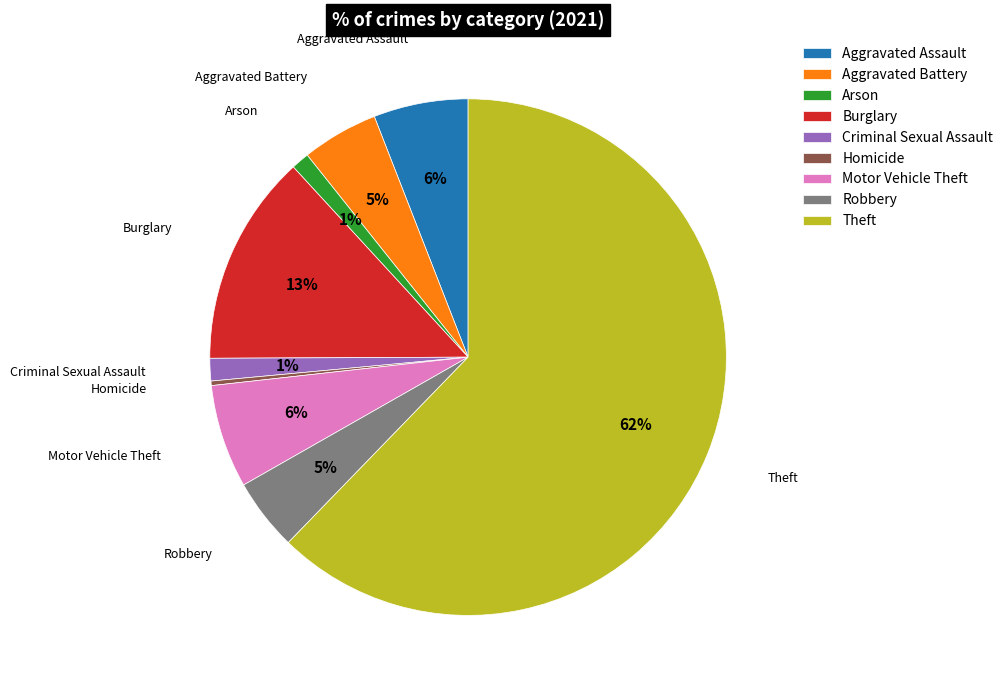

To the nearest percent, what percentage of the pie is Robbery?

5%